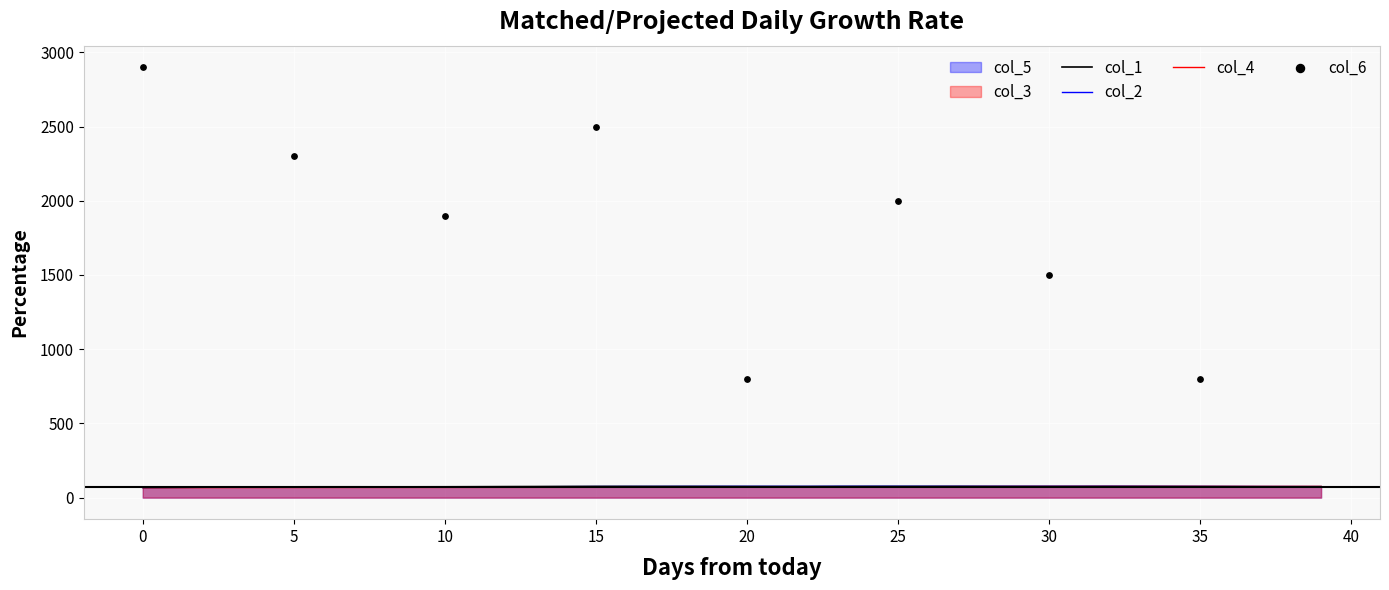

Which series has the largest total across all categories?

col_1